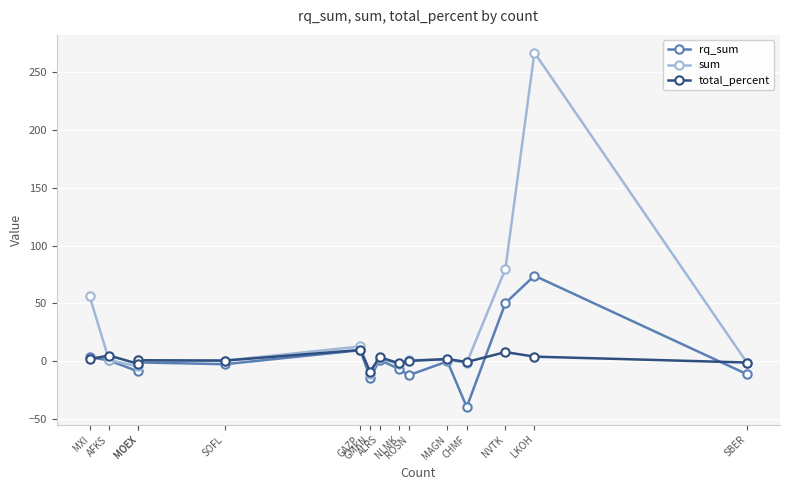

What is the difference between the sum values at NVTK and NLMK?

82.5